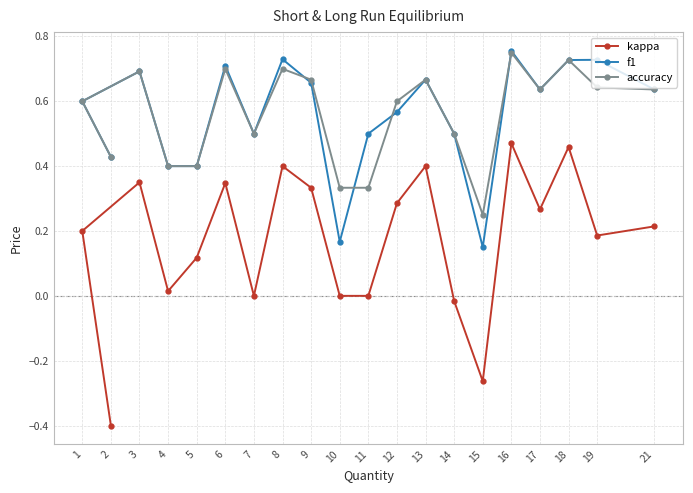

What is the total value across all series at 7?

1.0